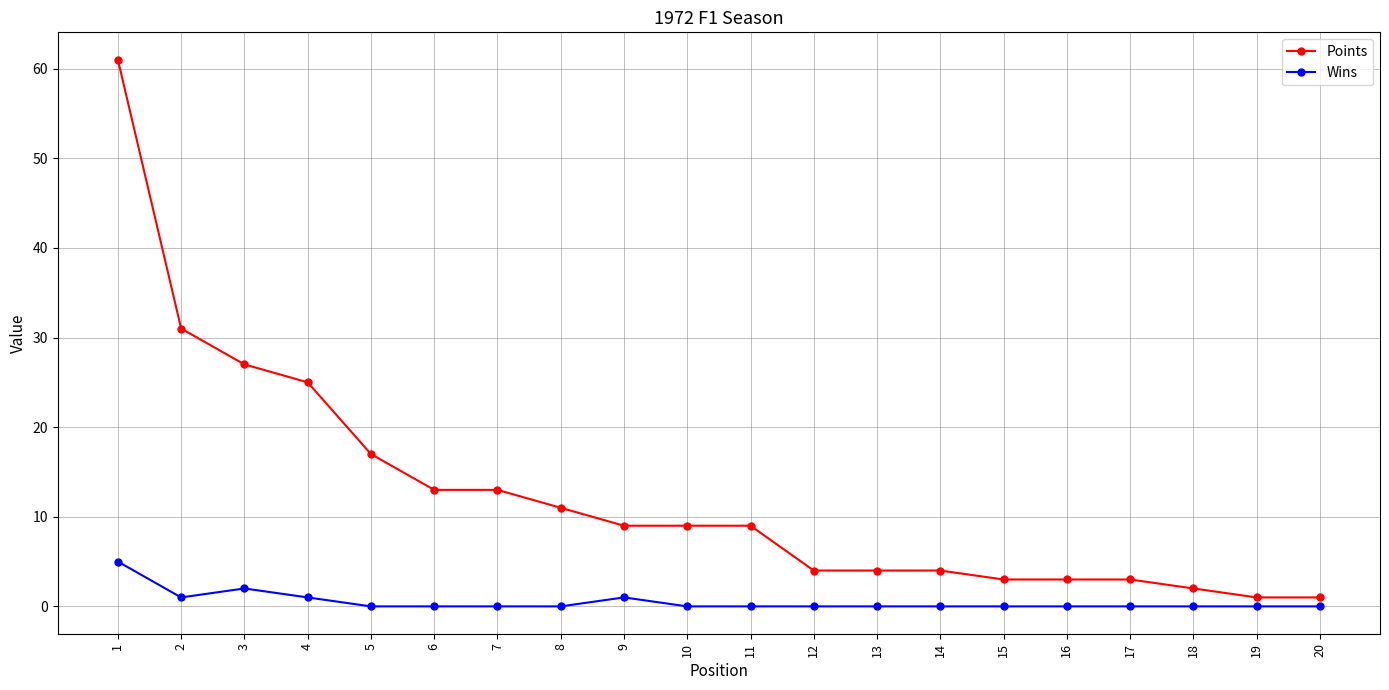

True or false: Points and Wins cross at least once.

False